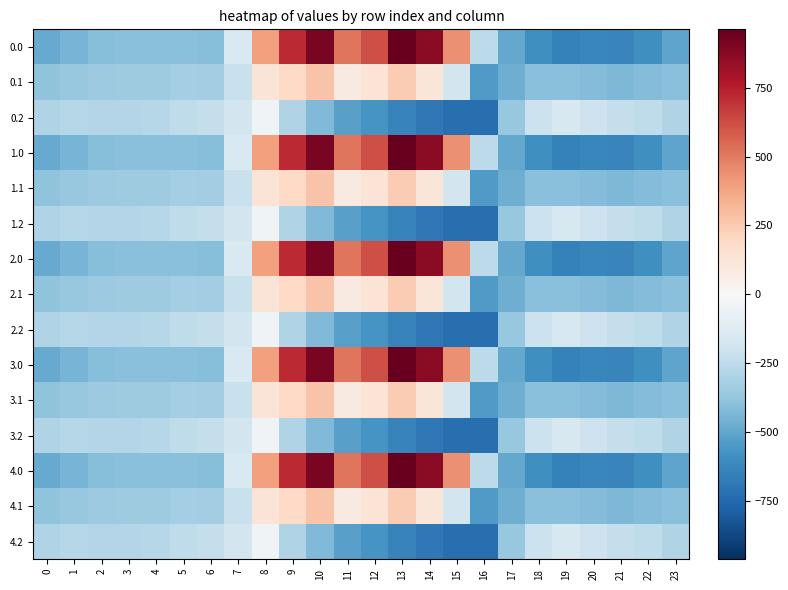

At which category is the sum across all series the highest?

10